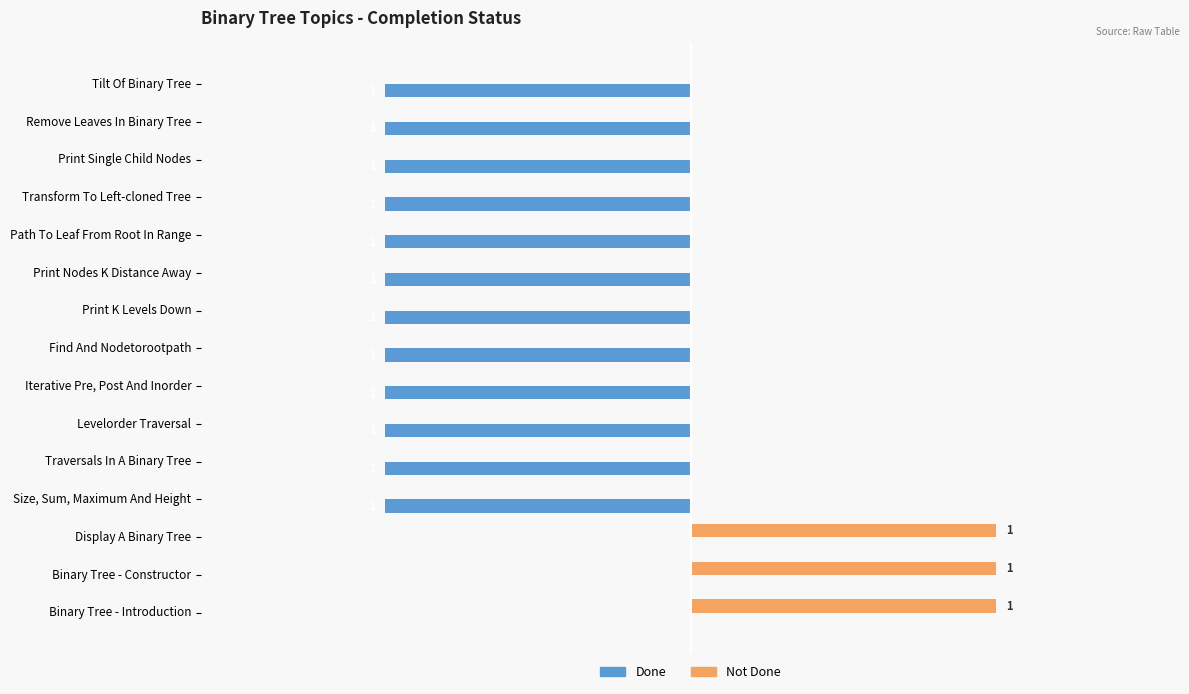

Which series has the largest total across all categories?

Not Done